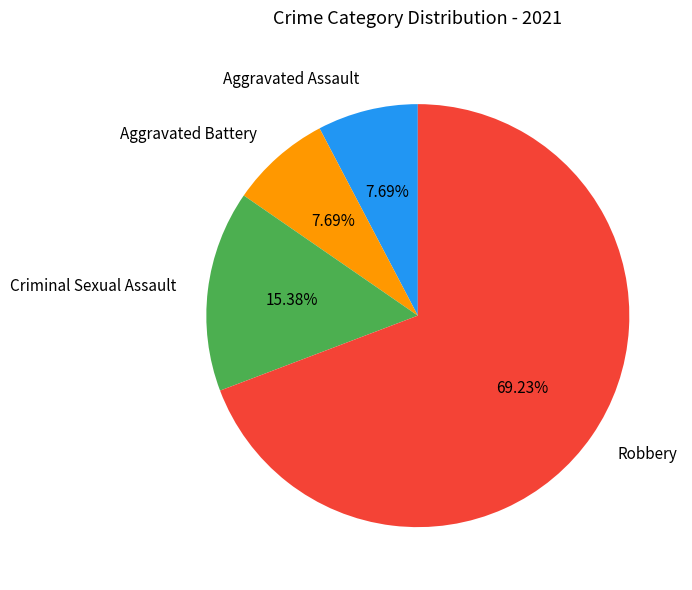

What is the ratio of the value at Criminal Sexual Assault to the value at Aggravated Assault?

2.0